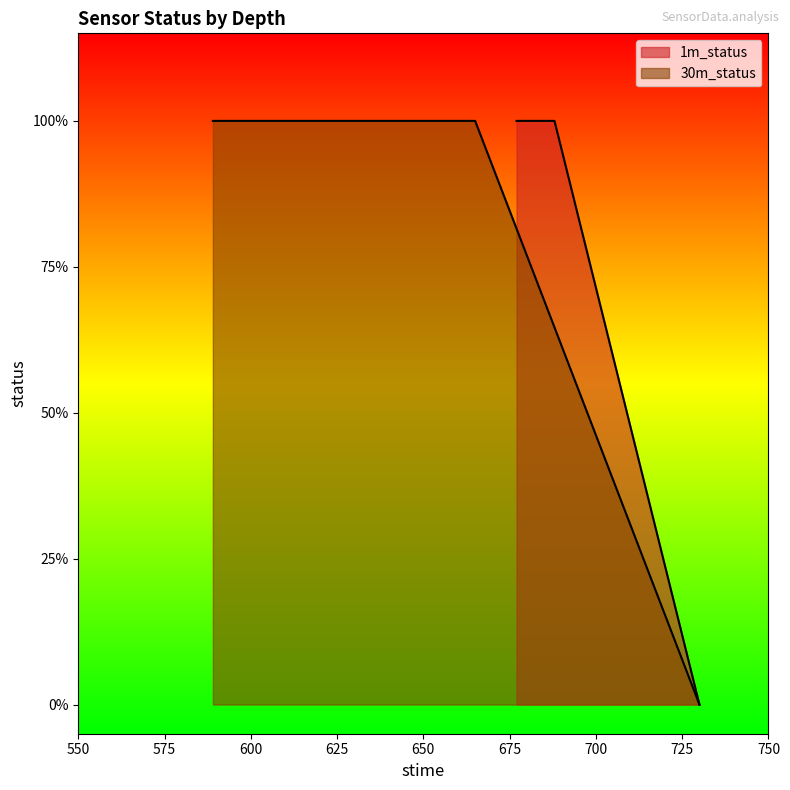

The 1m_status series shows 1 at s2. True or false?

True